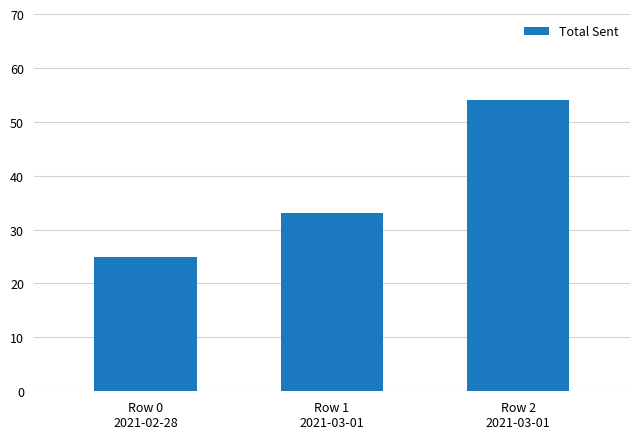

Count the number of categories in the chart.

3